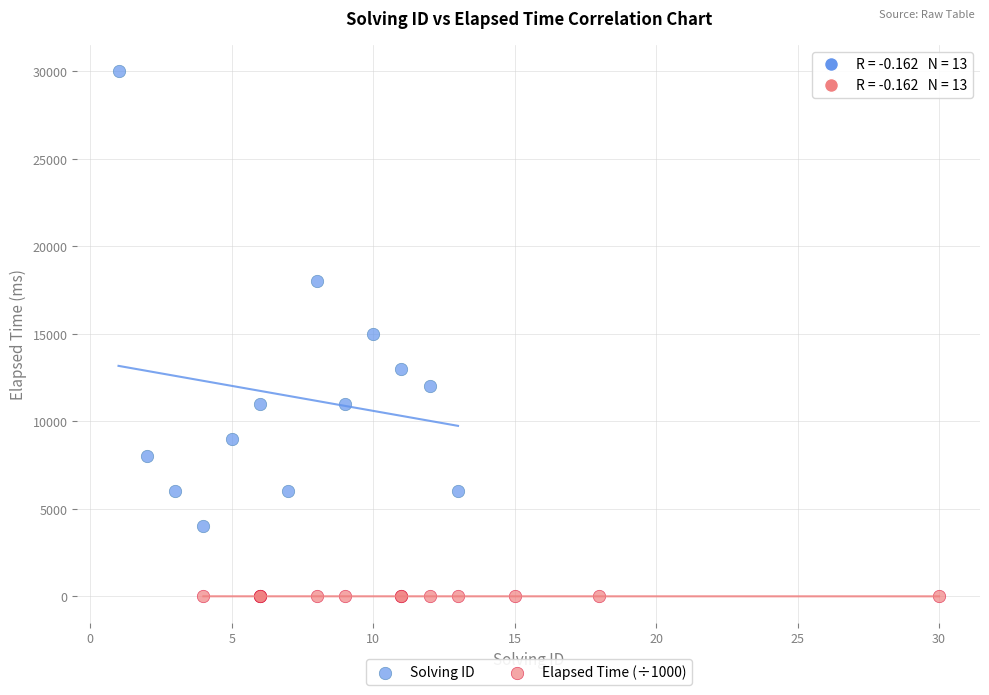

Which series reaches the maximum Y coordinate?

Solving ID